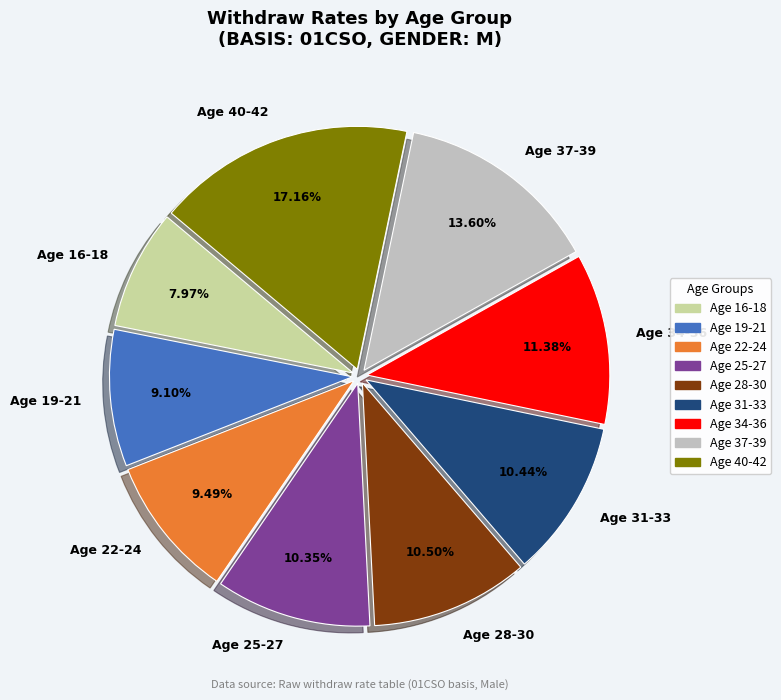

How many slices are in this pie chart?

9